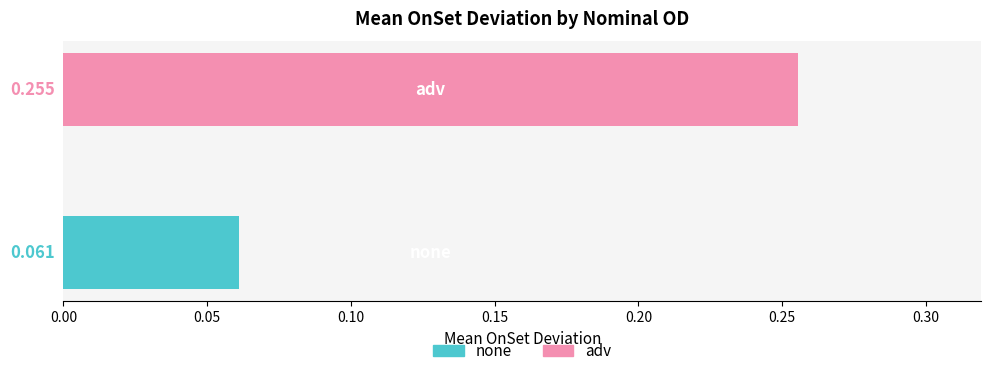

Does the chart contain stacked bars?

No